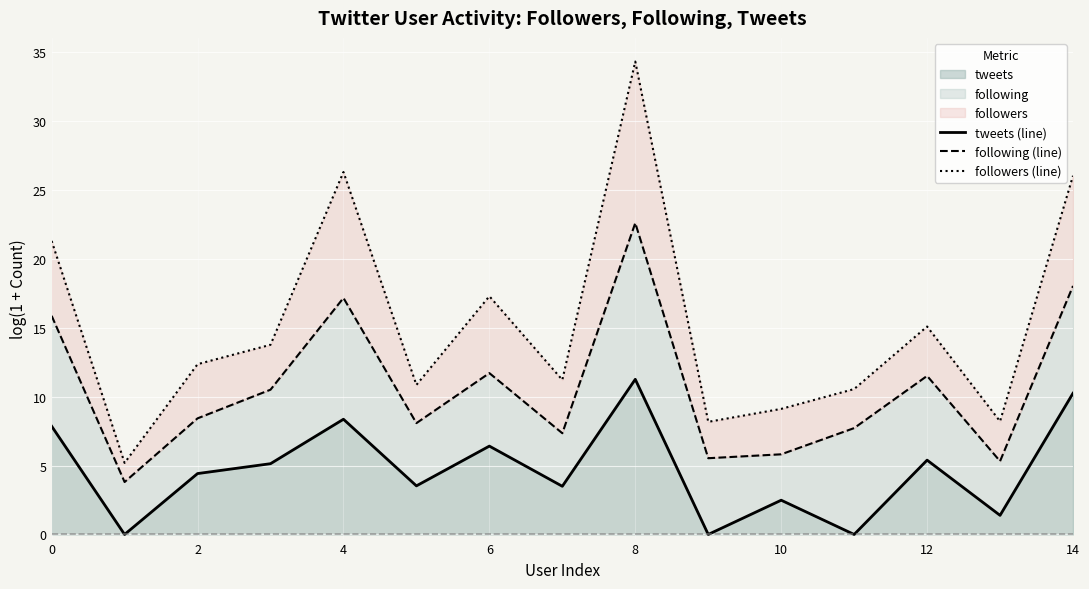

True or false: following (line) has more than 0 interior local peaks.

True